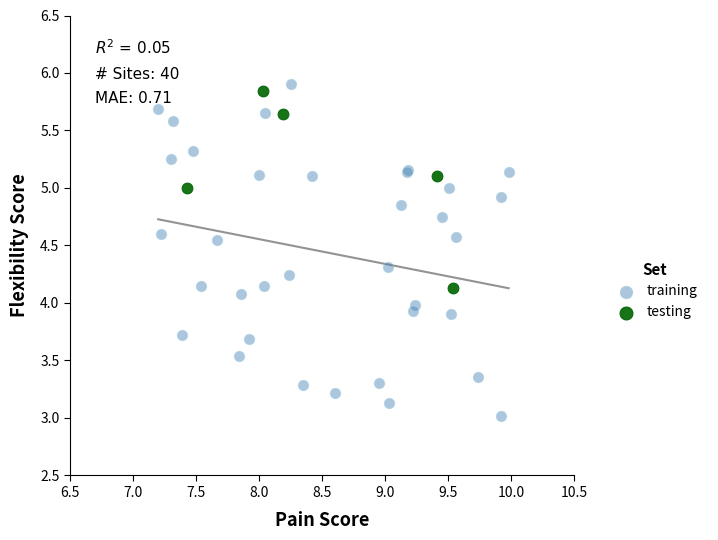

What are all the series names shown in the legend?

training, testing